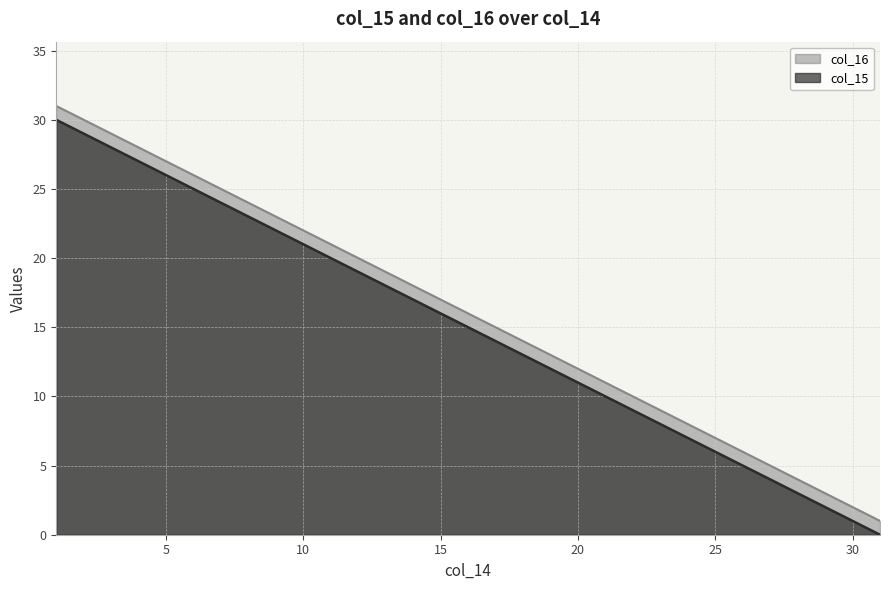

Does the chart display data point markers on the line(s)?

No